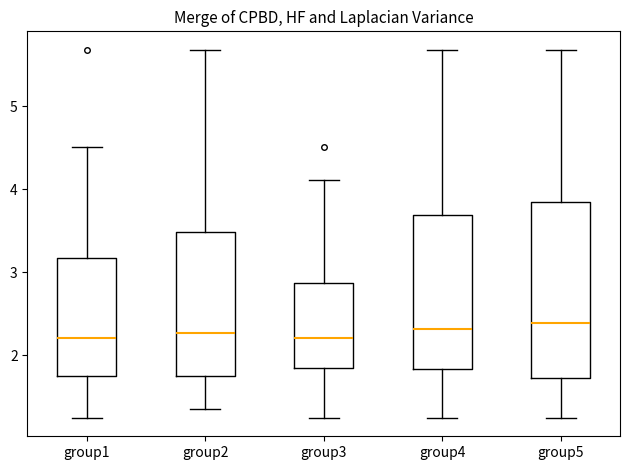

Comparing the boxes themselves (not the whiskers), which one is the tallest?

group5